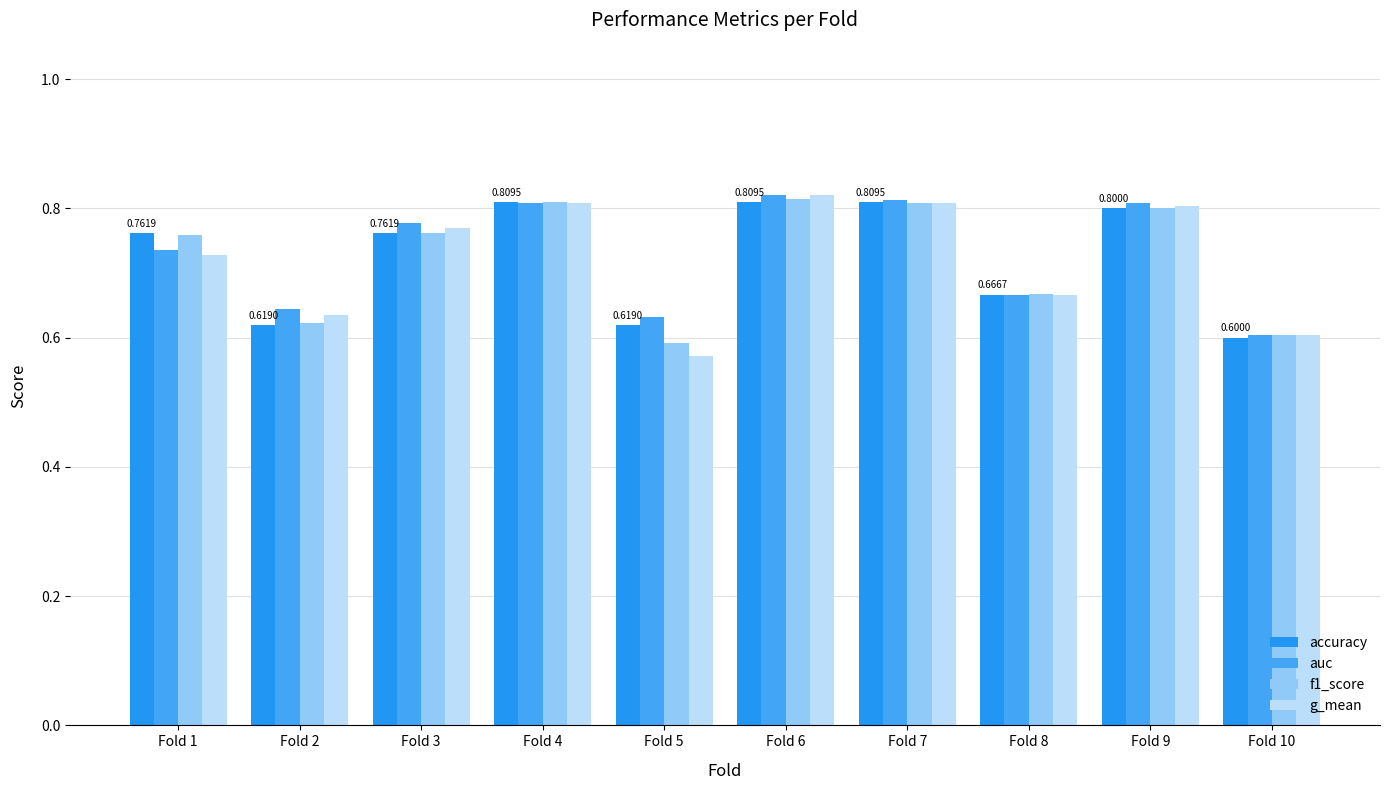

Rank the series at Fold 2 from highest to lowest value.

auc, g_mean, f1_score, accuracy